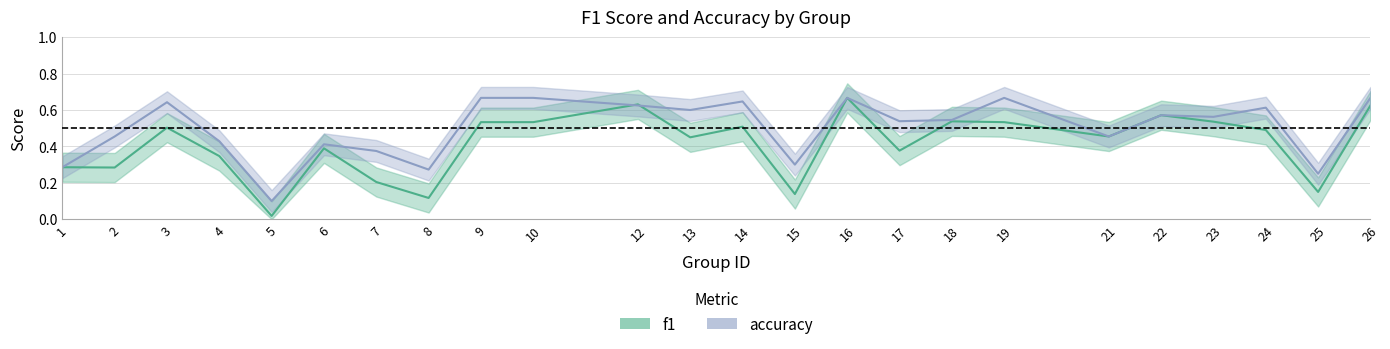

Is it true that accuracy equals 0.1 at 15?

False